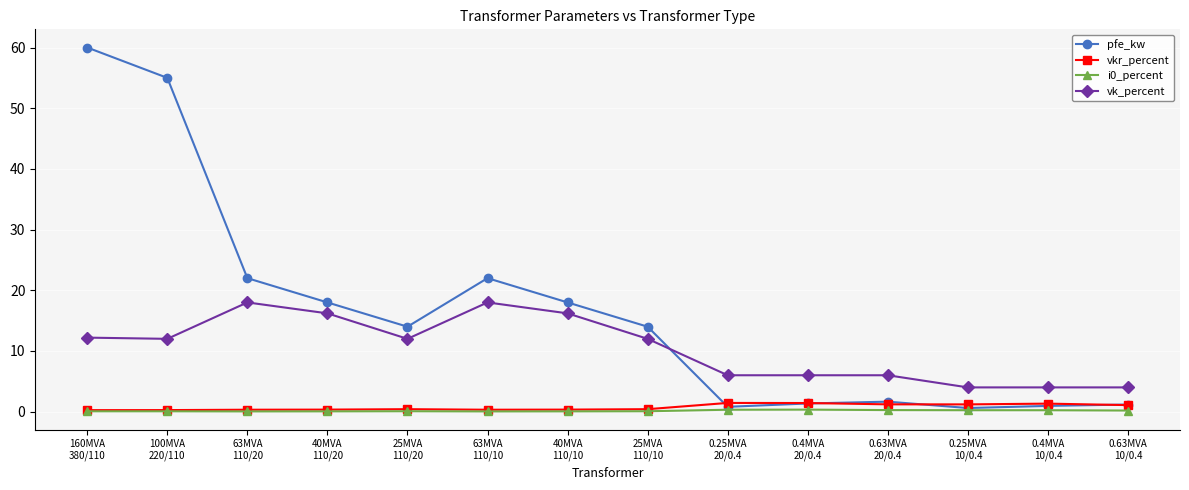

At how many categories does at least one series exceed 15?

6